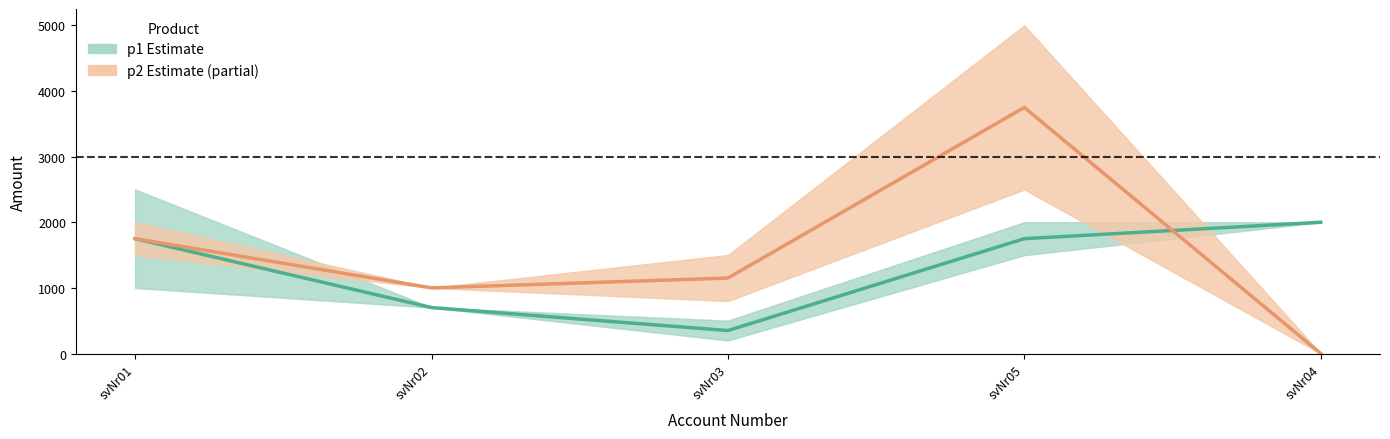

The p2 (Partial) series shows 290 at svNr03. True or false?

False